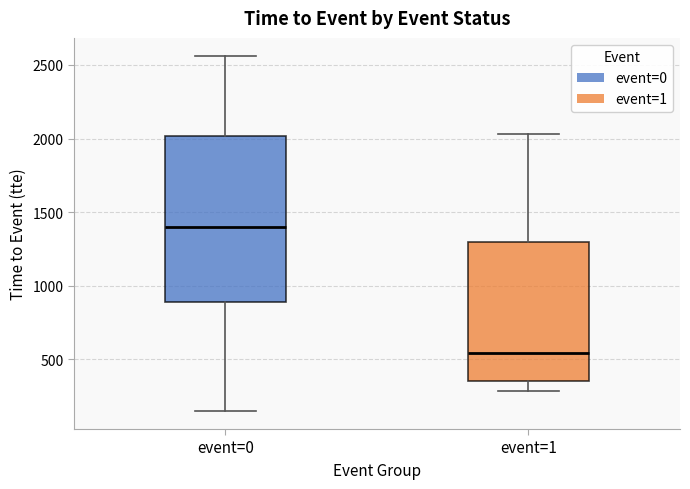

Comparing the boxes themselves (not the whiskers), which one is the tallest?

event=0